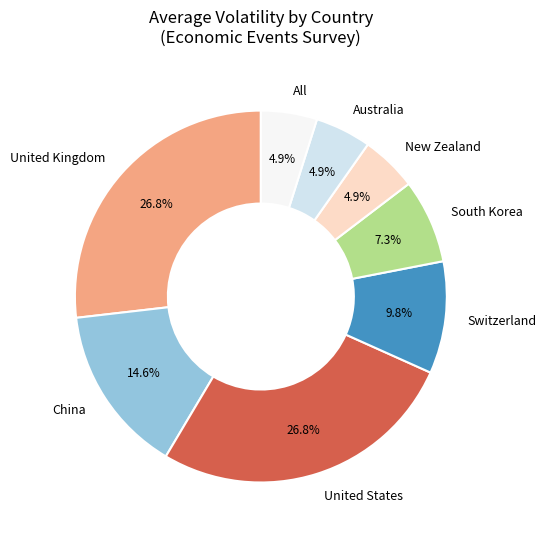

How much of the chart is everything except New Zealand?

95.1%